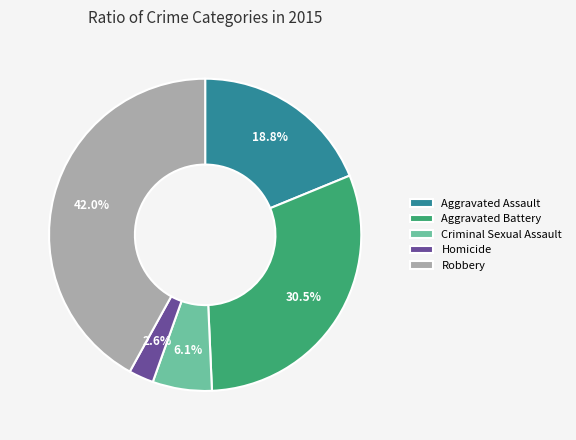

Is there a majority slice in this chart?

No